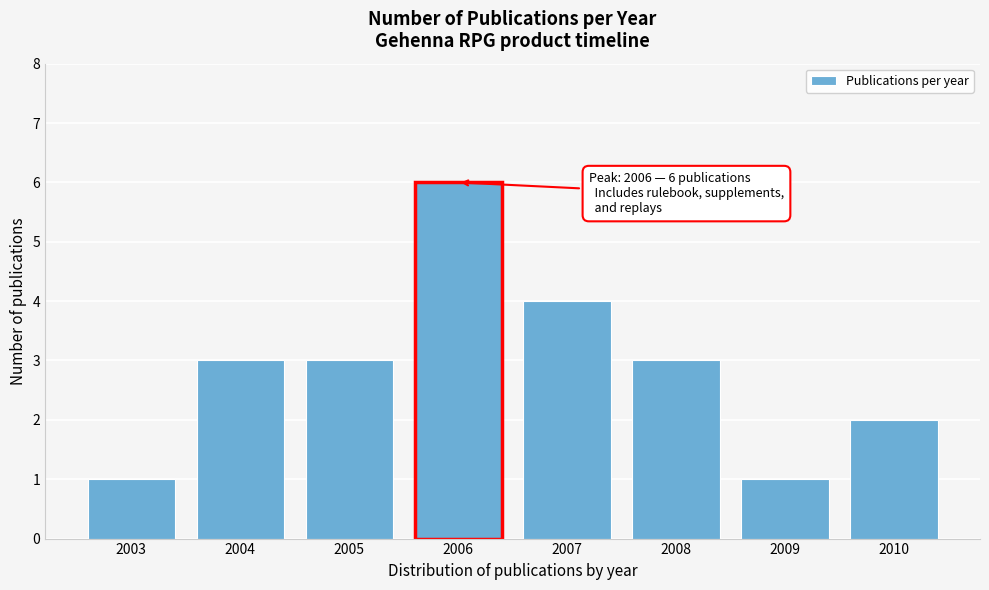

Reading left to right, what are all the values shown in this chart?

1	3	3	6	4	3	1	2